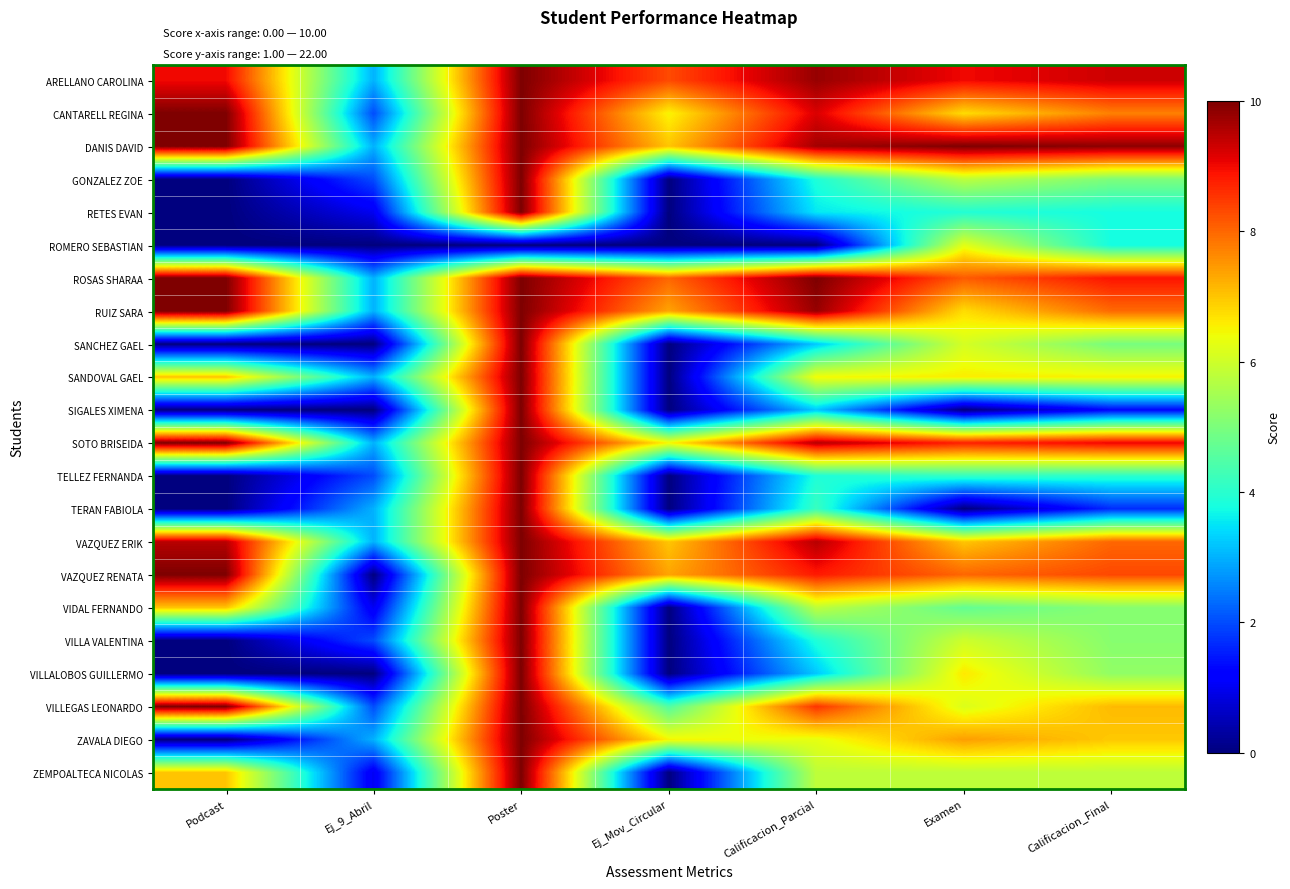

Reading left to right, extract all data points from this chart.

ARELLANO CAROLINA: Podcast=9.0	Ej_9_Abril=3.0	Poster=10.0	Ej_Mov_Circular=8.3	Calificacion_Parcial=9.8	Examen=9.0	Calificacion_Final=9.3
CANTARELL REGINA: Podcast=10.0	Ej_9_Abril=2.0	Poster=10.0	Ej_Mov_Circular=6.5	Calificacion_Parcial=9.2	Examen=6.8	Calificacion_Final=7.7
DANIS DAVID: Podcast=10.0	Ej_9_Abril=3.0	Poster=10.0	Ej_Mov_Circular=7.0	Calificacion_Parcial=9.7	Examen=10.0	Calificacion_Final=9.9
GONZALEZ ZOE: Podcast=0.0	Ej_9_Abril=2.0	Poster=10.0	Ej_Mov_Circular=0.0	Calificacion_Parcial=3.9	Examen=5.8	Calificacion_Final=5.0
RETES EVAN: Podcast=0.0	Ej_9_Abril=1.0	Poster=10.0	Ej_Mov_Circular=0.0	Calificacion_Parcial=3.5	Examen=3.9	Calificacion_Final=3.8
ROMERO SEBASTIAN: Podcast=0.0	Ej_9_Abril=0.0	Poster=0.0	Ej_Mov_Circular=0.0	Calificacion_Parcial=0.0	Examen=6.2	Calificacion_Final=3.8
ROSAS SHARAA: Podcast=10.0	Ej_9_Abril=3.0	Poster=10.0	Ej_Mov_Circular=8.0	Calificacion_Parcial=10.0	Examen=8.1	Calificacion_Final=8.9
RUIZ SARA: Podcast=10.0	Ej_9_Abril=3.0	Poster=10.0	Ej_Mov_Circular=7.3	Calificacion_Parcial=9.8	Examen=6.8	Calificacion_Final=8.0
SANCHEZ GAEL: Podcast=0.0	Ej_9_Abril=0.0	Poster=10.0	Ej_Mov_Circular=0.0	Calificacion_Parcial=3.2	Examen=6.1	Calificacion_Final=4.9
SANDOVAL GAEL: Podcast=7.0	Ej_9_Abril=3.0	Poster=10.0	Ej_Mov_Circular=0.0	Calificacion_Parcial=6.5	Examen=6.6	Calificacion_Final=6.5
SIGALES XIMENA: Podcast=0.0	Ej_9_Abril=0.0	Poster=10.0	Ej_Mov_Circular=0.0	Calificacion_Parcial=3.2	Examen=0.0	Calificacion_Final=1.3
SOTO BRISEIDA: Podcast=10.0	Ej_9_Abril=3.0	Poster=10.0	Ej_Mov_Circular=6.5	Calificacion_Parcial=9.5	Examen=8.8	Calificacion_Final=9.1
TELLEZ FERNANDA: Podcast=0.0	Ej_9_Abril=2.0	Poster=10.0	Ej_Mov_Circular=0.0	Calificacion_Parcial=3.9	Examen=4.1	Calificacion_Final=4.0
TERAN FABIOLA: Podcast=0.0	Ej_9_Abril=3.0	Poster=10.0	Ej_Mov_Circular=0.0	Calificacion_Parcial=4.2	Examen=0.0	Calificacion_Final=1.7
VAZQUEZ ERIK: Podcast=9.5	Ej_9_Abril=3.0	Poster=10.0	Ej_Mov_Circular=7.0	Calificacion_Parcial=9.5	Examen=7.0	Calificacion_Final=8.0
VAZQUEZ RENATA: Podcast=10.0	Ej_9_Abril=0.0	Poster=10.0	Ej_Mov_Circular=7.3	Calificacion_Parcial=8.8	Examen=8.0	Calificacion_Final=8.3
VIDAL FERNANDO: Podcast=7.0	Ej_9_Abril=1.0	Poster=10.0	Ej_Mov_Circular=0.0	Calificacion_Parcial=5.8	Examen=4.7	Calificacion_Final=5.1
VILLA VALENTINA: Podcast=0.0	Ej_9_Abril=2.0	Poster=10.0	Ej_Mov_Circular=0.0	Calificacion_Parcial=3.9	Examen=6.0	Calificacion_Final=5.1
VILLALOBOS GUILLERMO: Podcast=0.0	Ej_9_Abril=0.0	Poster=10.0	Ej_Mov_Circular=0.0	Calificacion_Parcial=3.2	Examen=6.6	Calificacion_Final=5.3
VILLEGAS LEONARDO: Podcast=10.0	Ej_9_Abril=2.0	Poster=10.0	Ej_Mov_Circular=4.5	Calificacion_Parcial=8.5	Examen=6.2	Calificacion_Final=7.1
ZAVALA DIEGO: Podcast=0.0	Ej_9_Abril=3.0	Poster=10.0	Ej_Mov_Circular=6.5	Calificacion_Parcial=6.3	Examen=7.4	Calificacion_Final=7.0
ZEMPOALTECA NICOLAS: Podcast=7.0	Ej_9_Abril=1.0	Poster=10.0	Ej_Mov_Circular=0.0	Calificacion_Parcial=5.8	Examen=5.8	Calificacion_Final=5.8